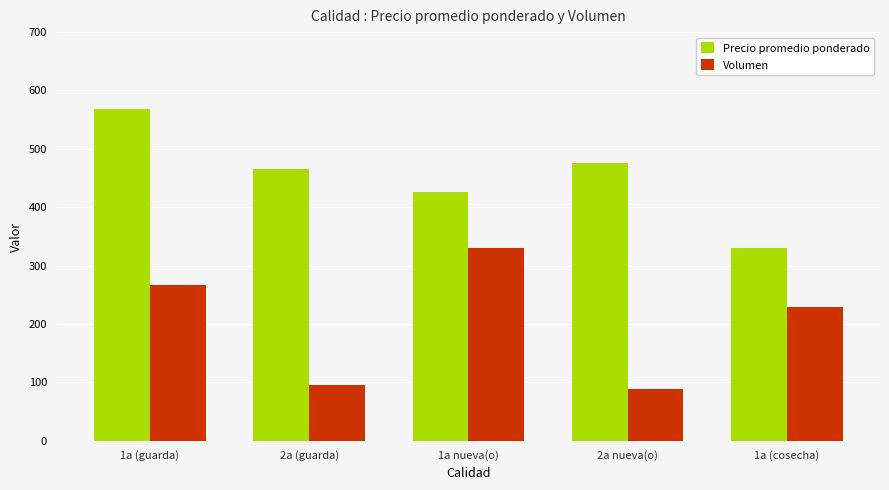

Is the value of Volumen at 1a (guarda) greater than the value of Precio promedio ponderado at 2a nueva(o)?

No